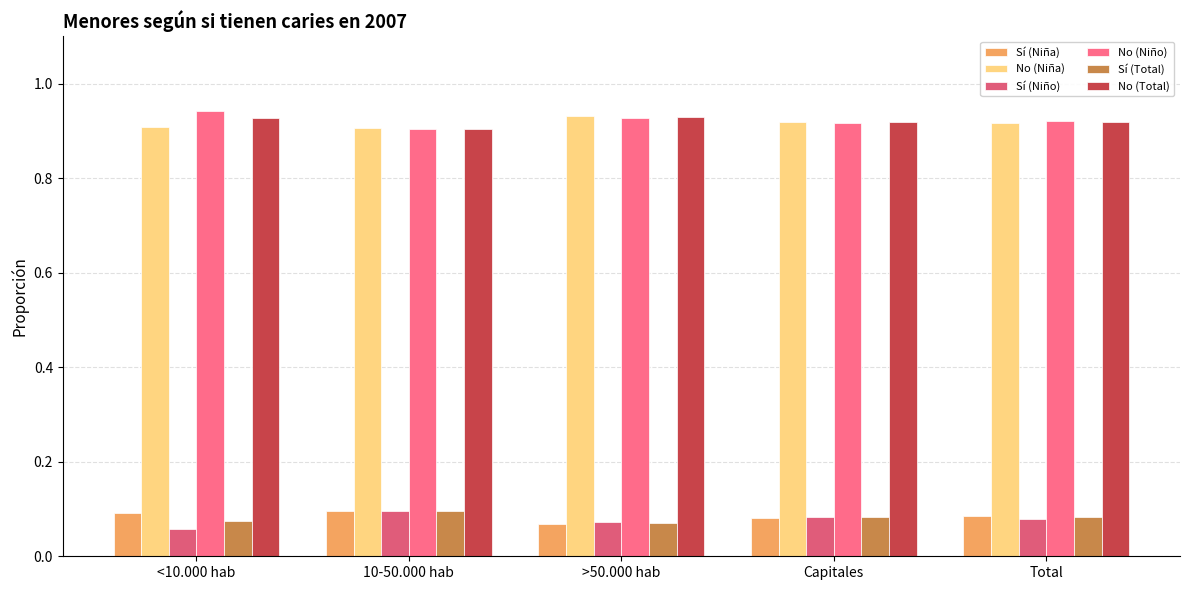

Which label corresponds to the largest value in the chart?

<10.000 hab